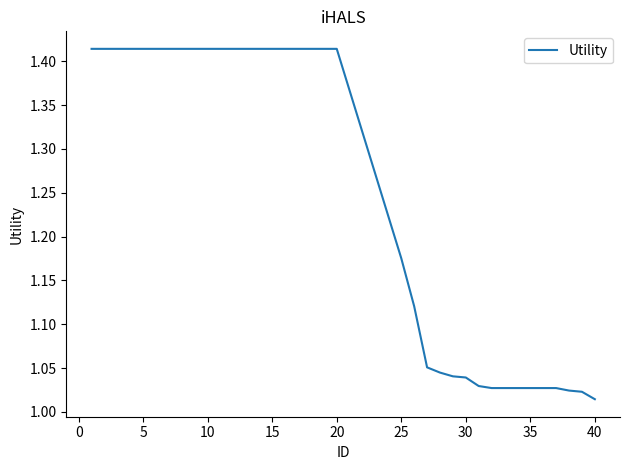

What is the difference between the maximum and minimum values?

0.4